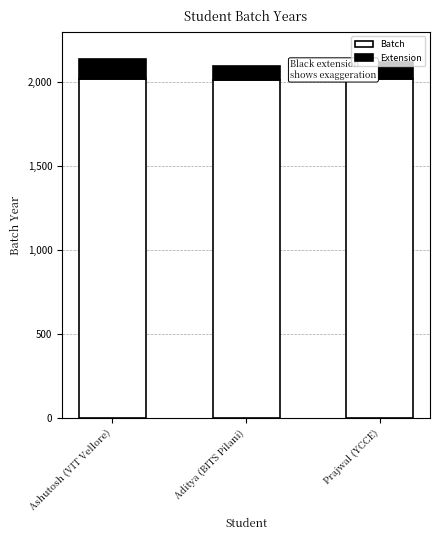

Reading left to right, list all the values displayed in this chart.

Ashutosh (VIT Vellore)=2020	Aditya (BITS Pilani)=2016	Prajwal (YCCE)=2021